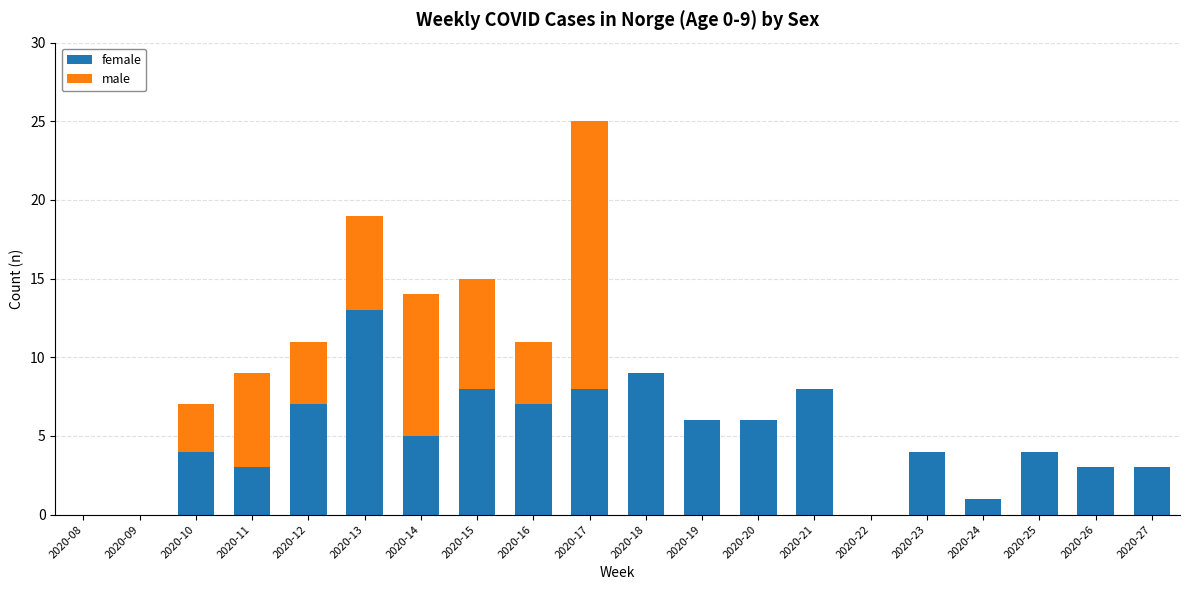

At which category is the sum across all series the highest?

2020-17